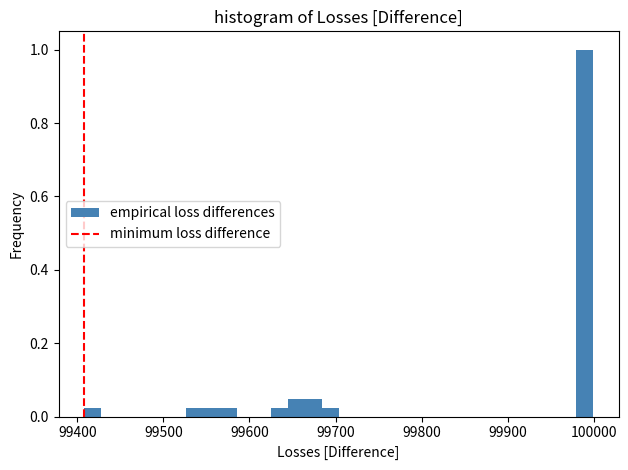

Read against the x-axis, roughly where is the centre of the tallest bar?

99990